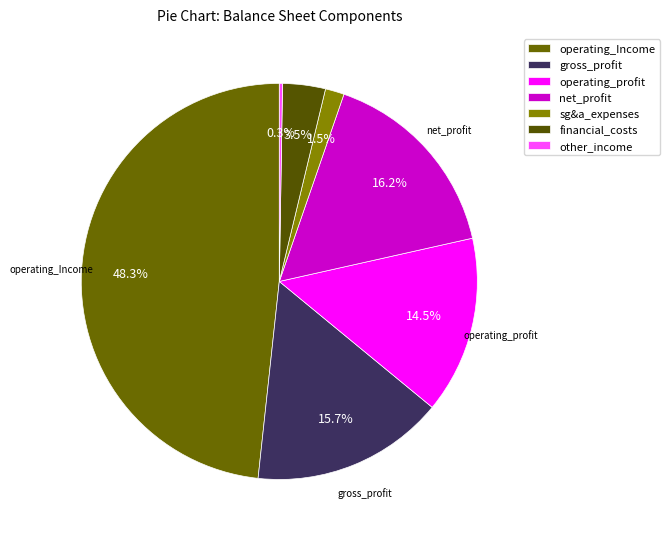

Does other_income represent more than half of the total?

No